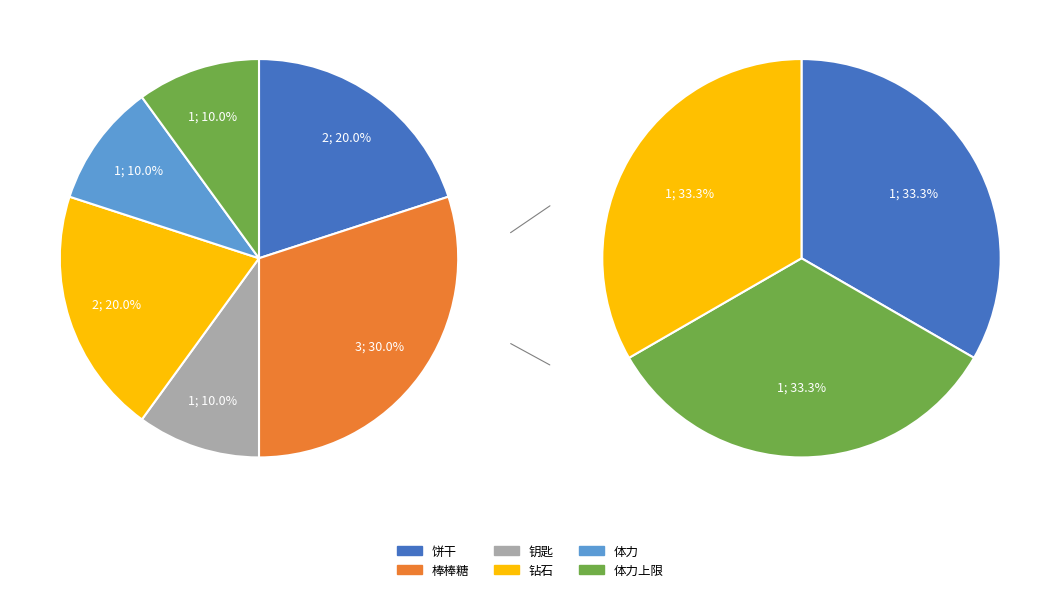

Approximately how many times larger is the value at 体力 compared to 饼干?

0.5